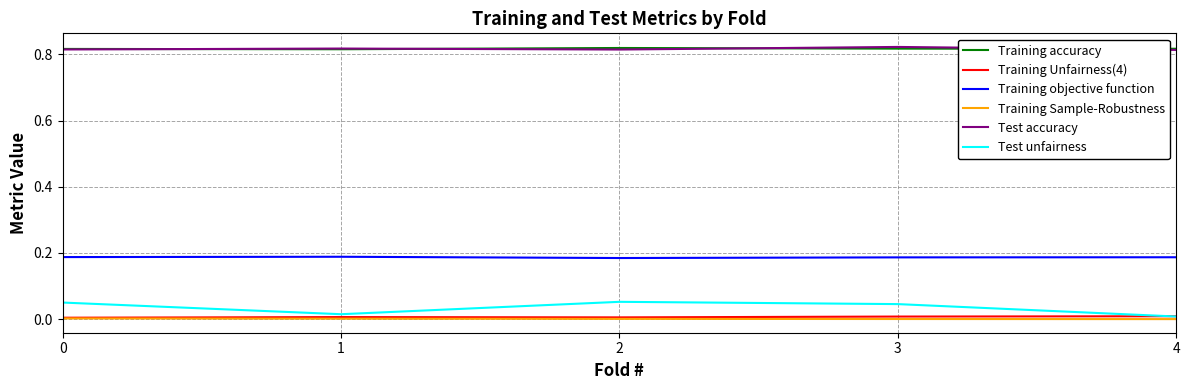

True or false: Training objective function and Test unfairness cross at least once.

False